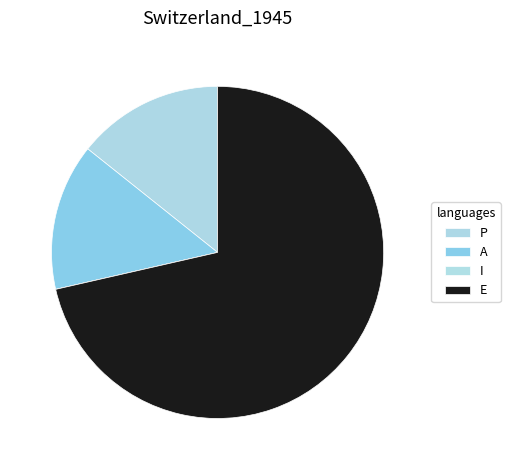

How many segments does this pie chart have?

4